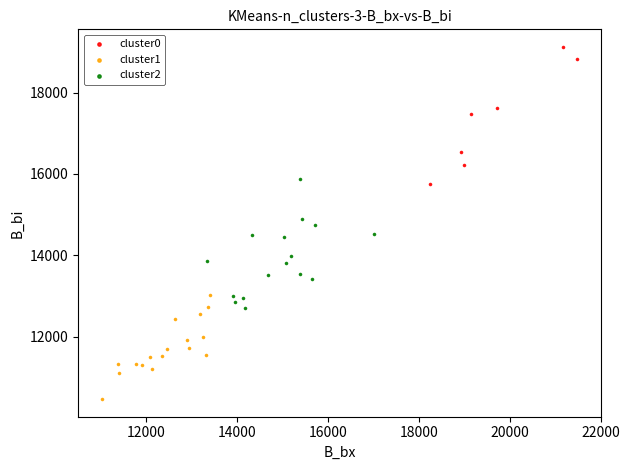

Which series reaches the maximum Y coordinate?

cluster0